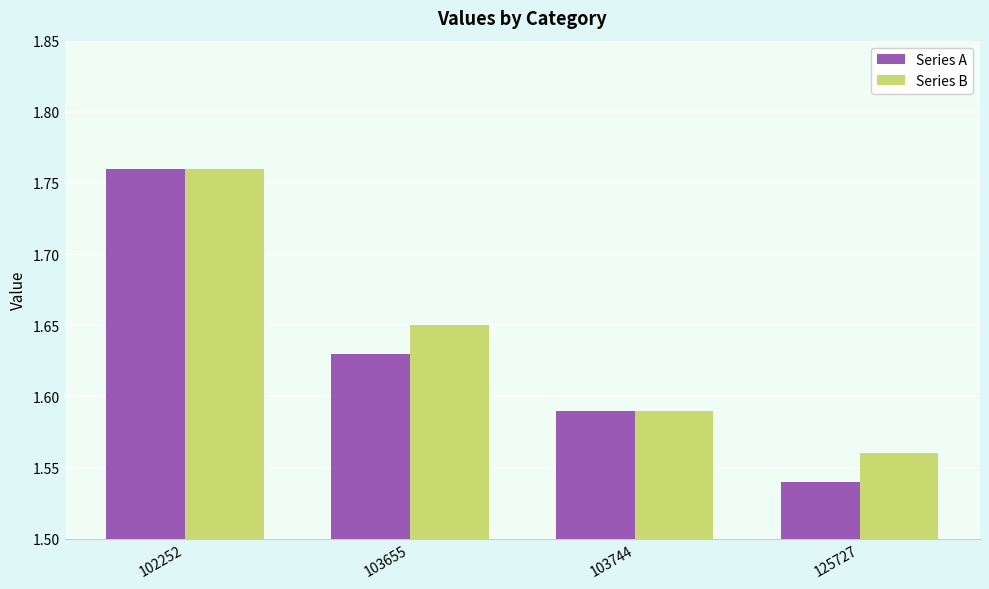

What is the sum of all Series B values?

6.6